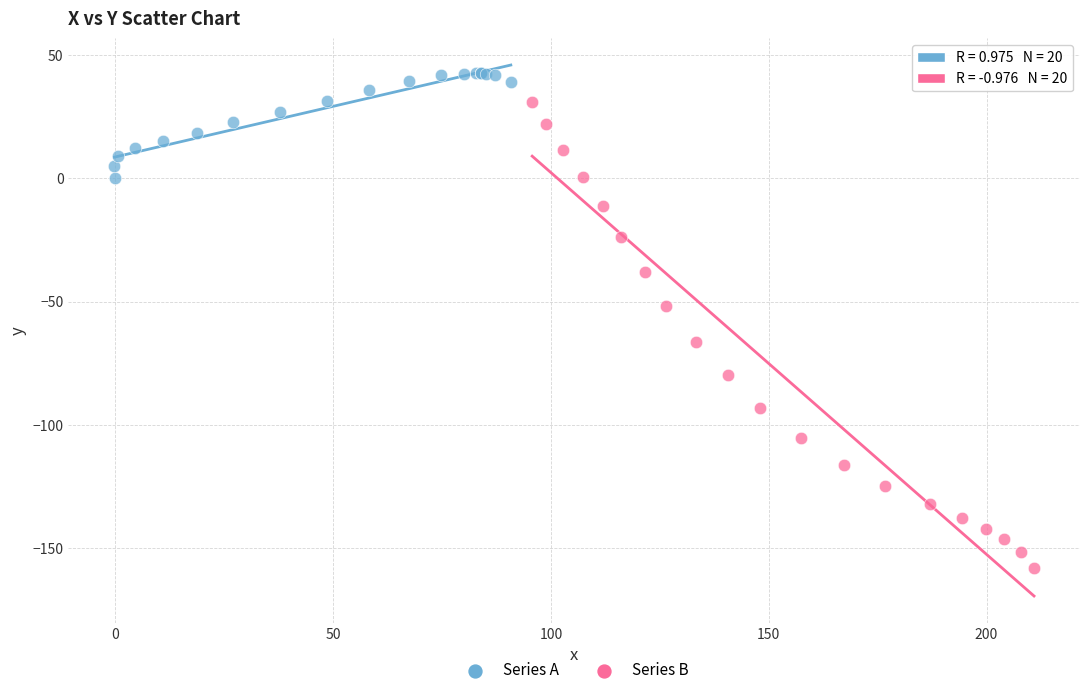

Which series contains the lowest Y value?

Series B